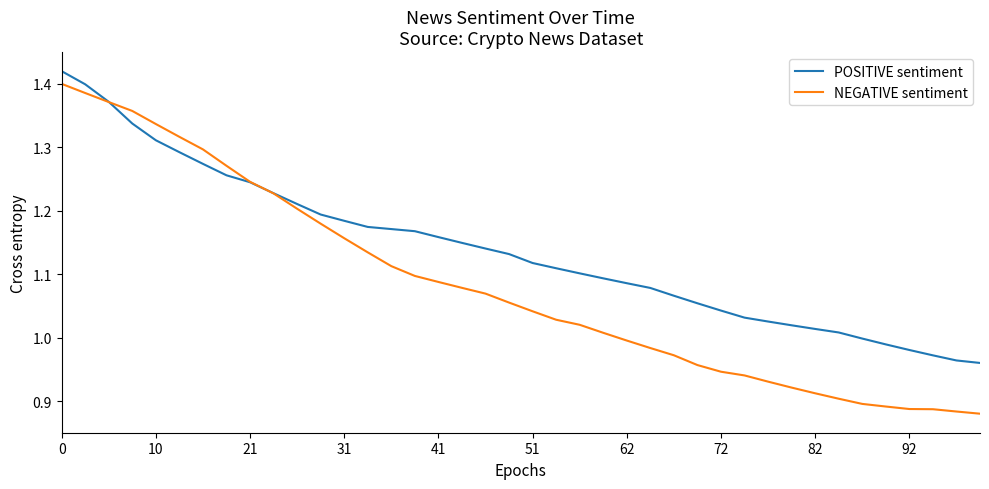

Rank the series by their average value, from highest to lowest.

POSITIVE sentiment, NEGATIVE sentiment